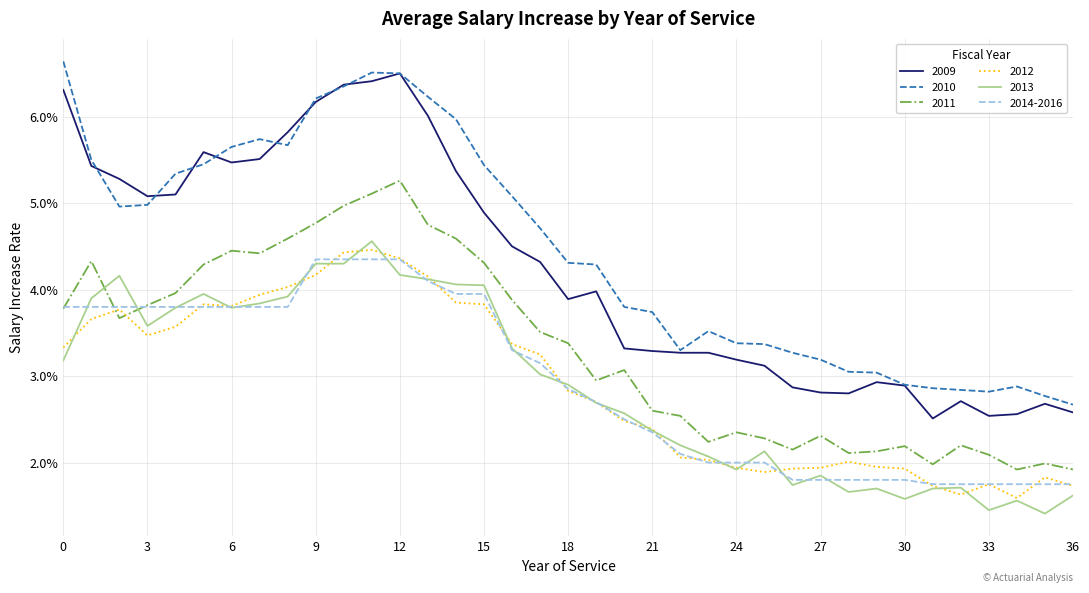

How many 2013 values are between 0 and 1?

37